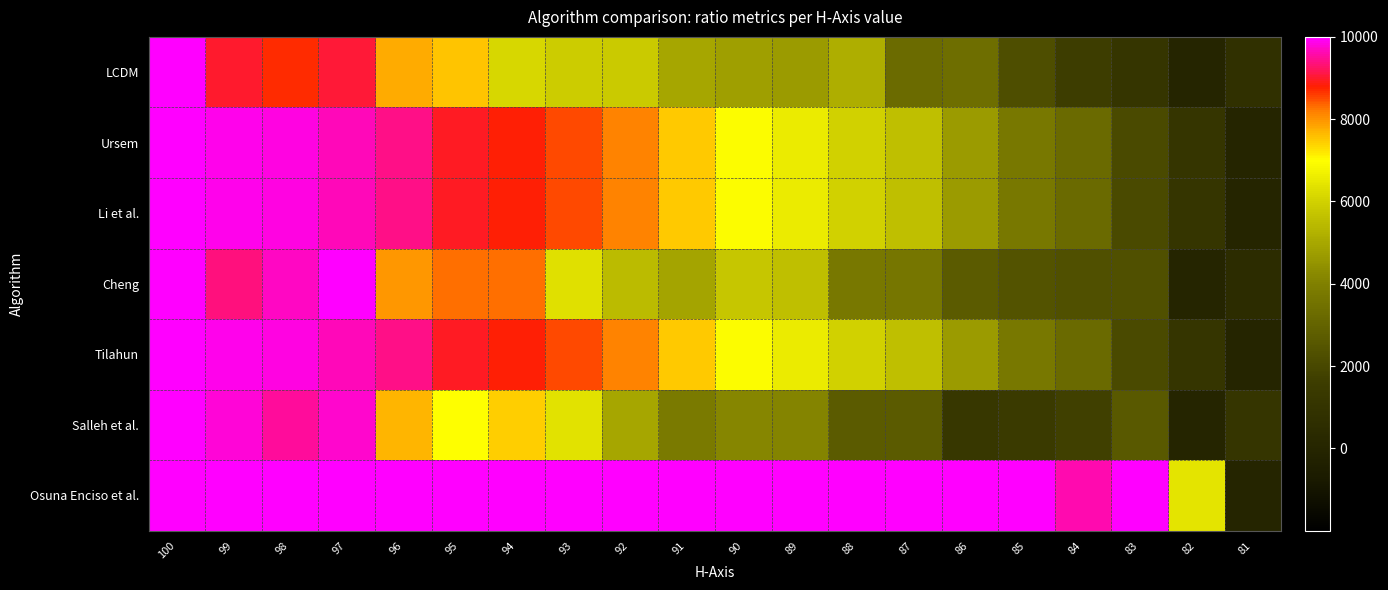

At how many categories does at least one series exceed 8218?

18